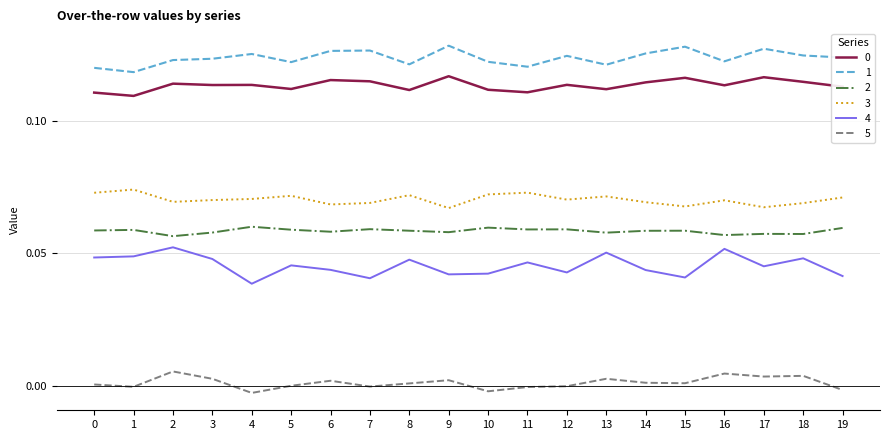

At how many categories does at least one series exceed 0?

20